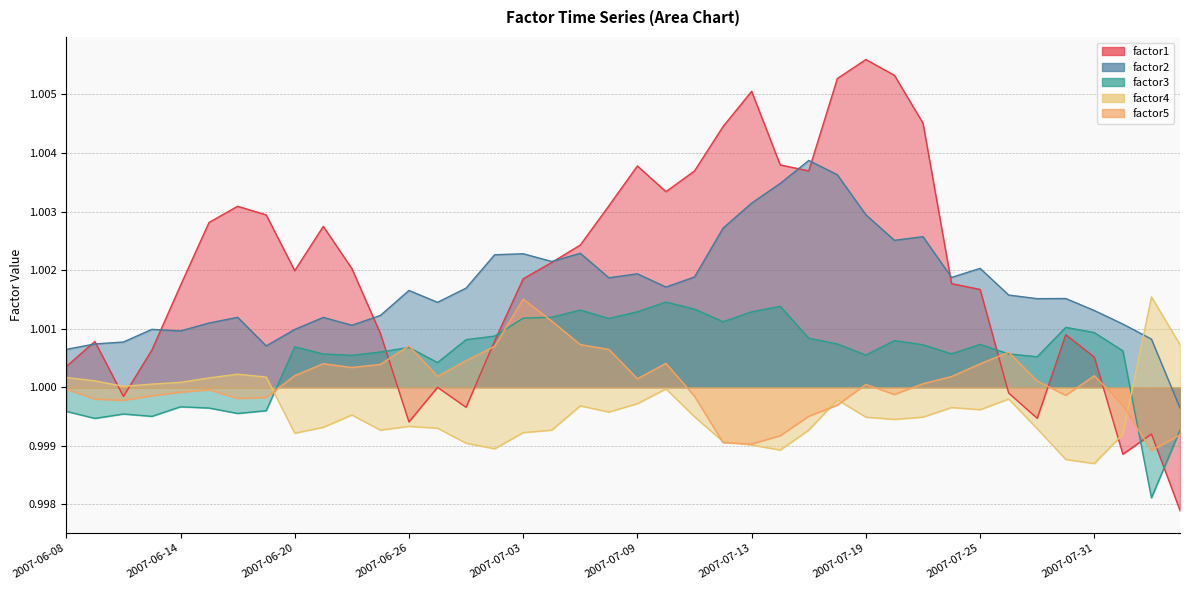

Between 2007-06-28 and 2007-07-05, which is larger?

2007-07-05